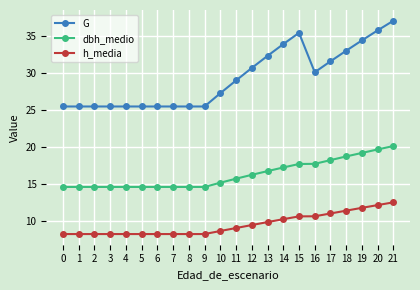

Which series has the largest total across all categories?

G